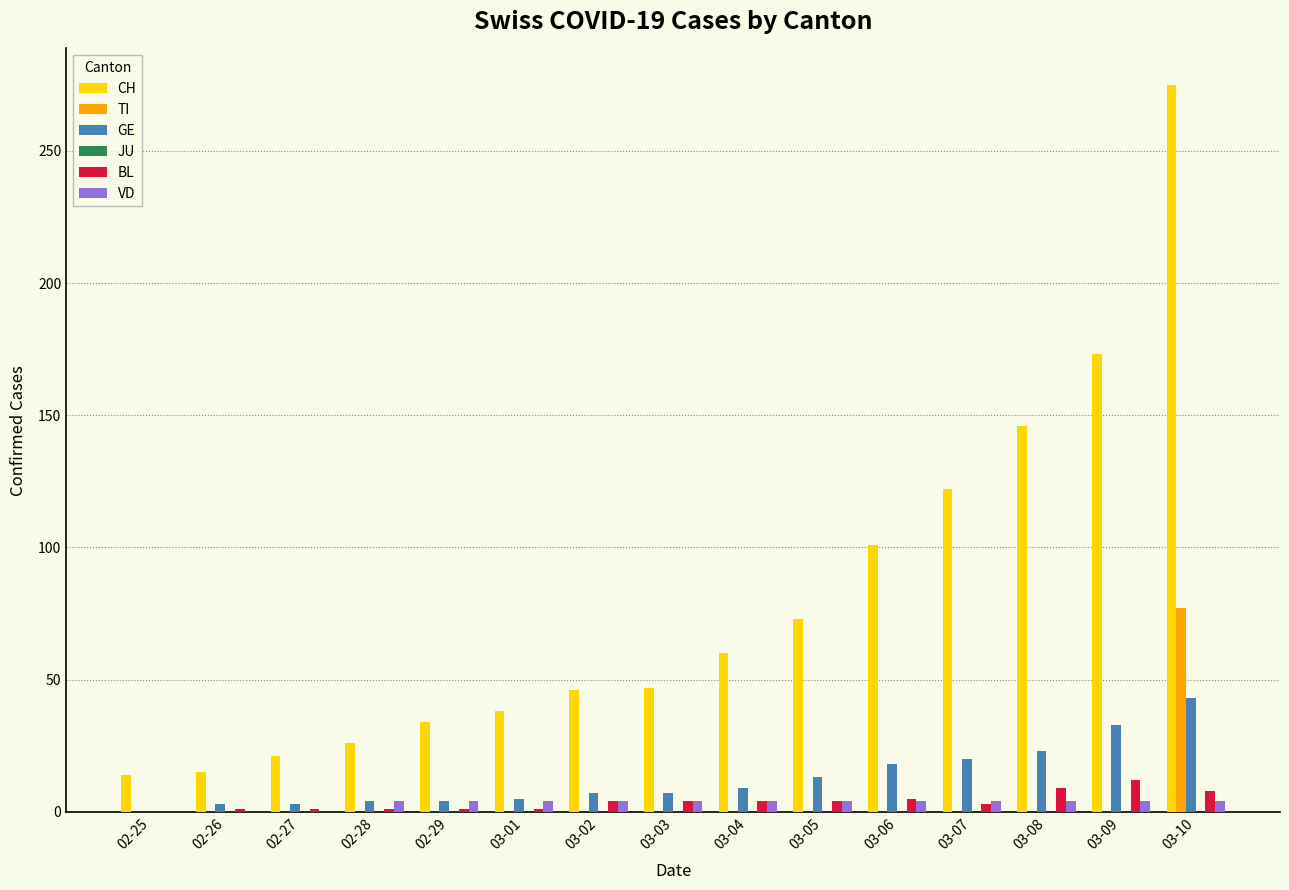

What is the greatest value displayed?

275